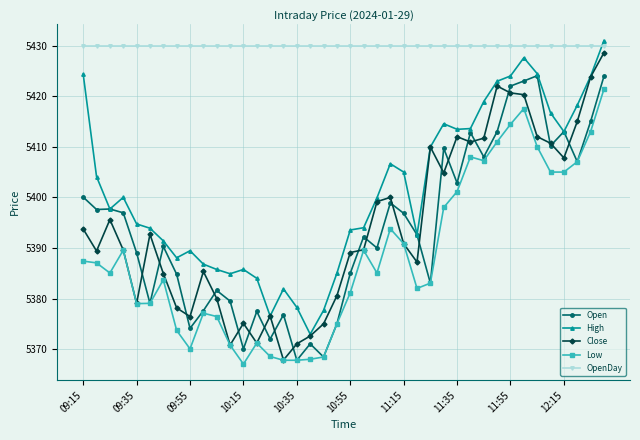

True or false: High has more than 1 points higher than both neighbors.

True